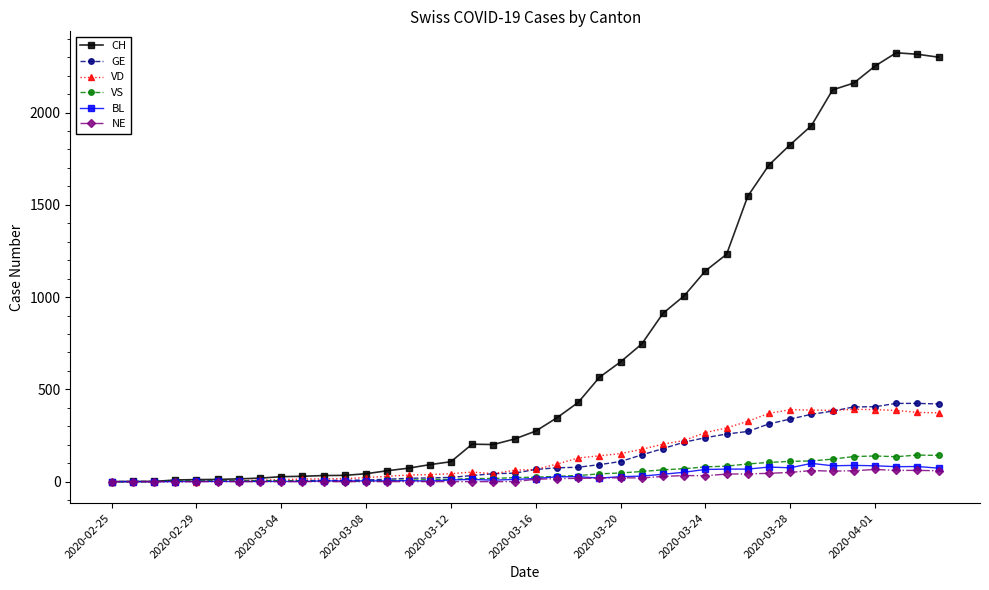

Which series has the largest range (max minus min)?

CH